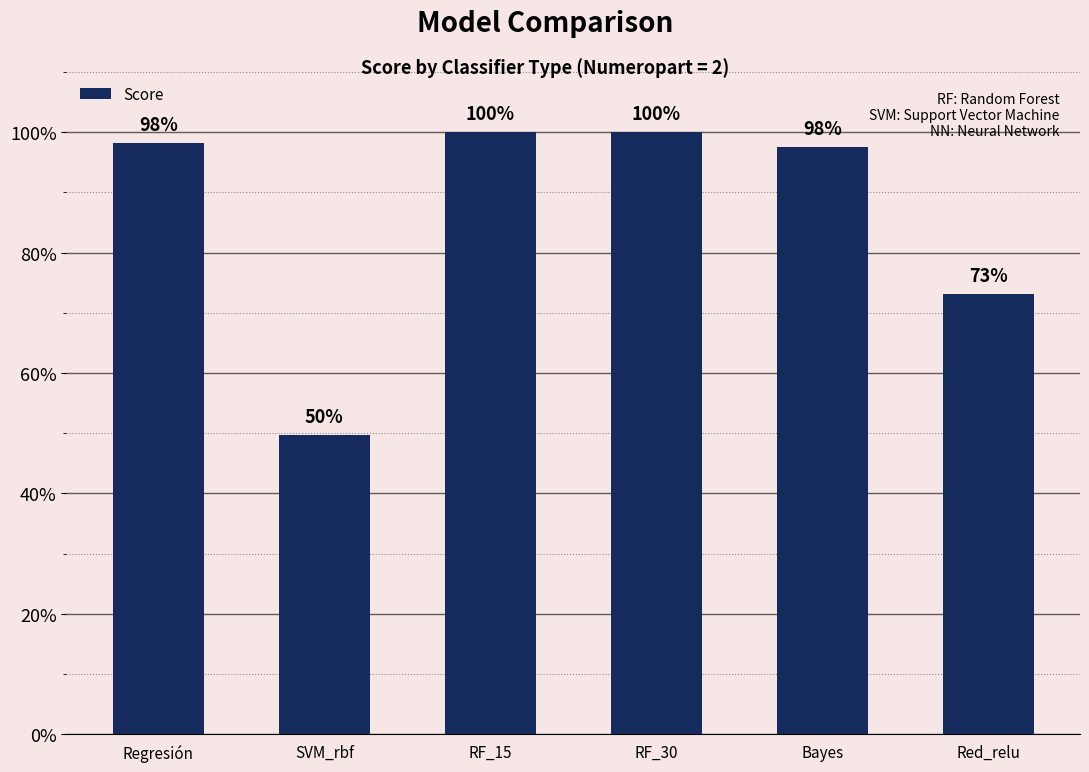

Are the bars horizontal?

No